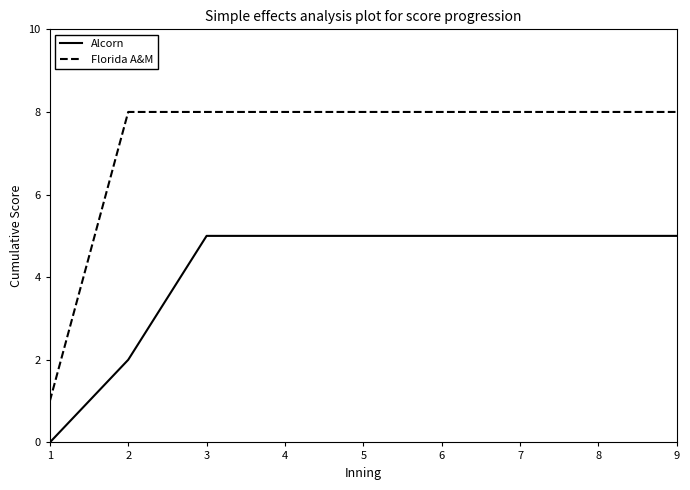

The value of Alcorn at 9 is 3. True or false?

False